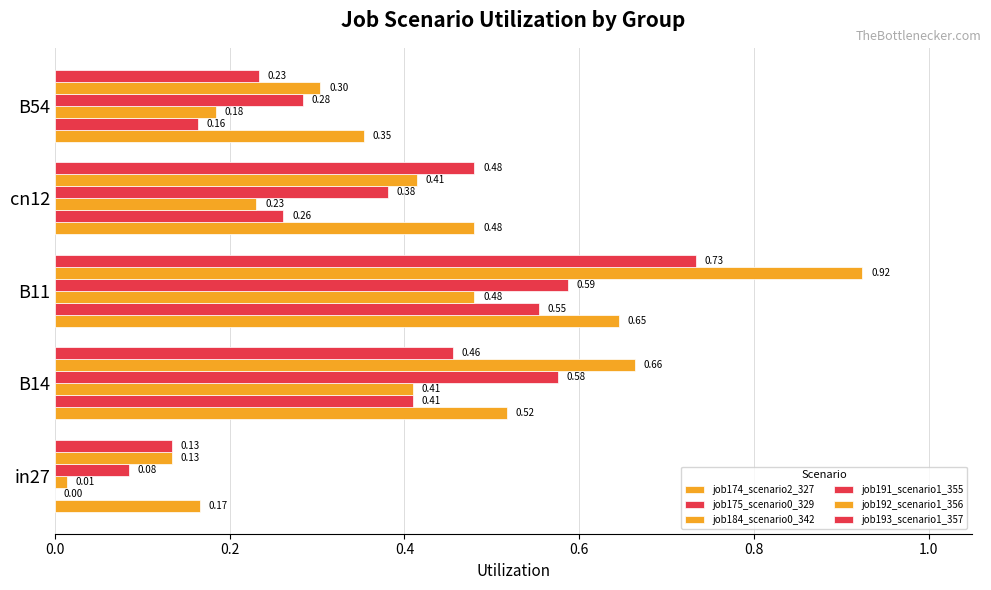

How many series are shown in this chart?

6